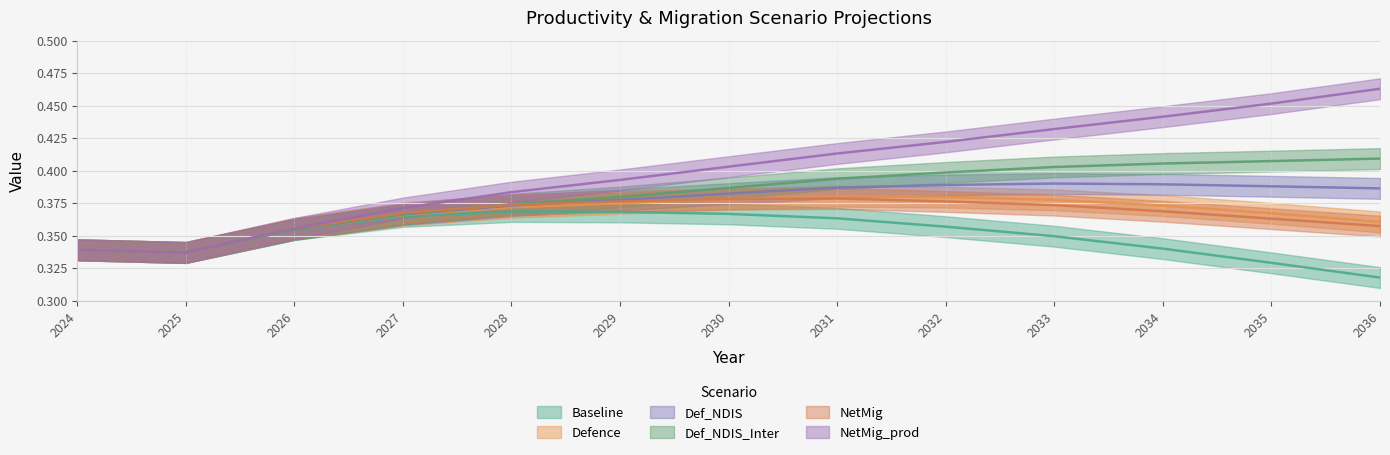

Does the chart display data point markers on the line(s)?

No